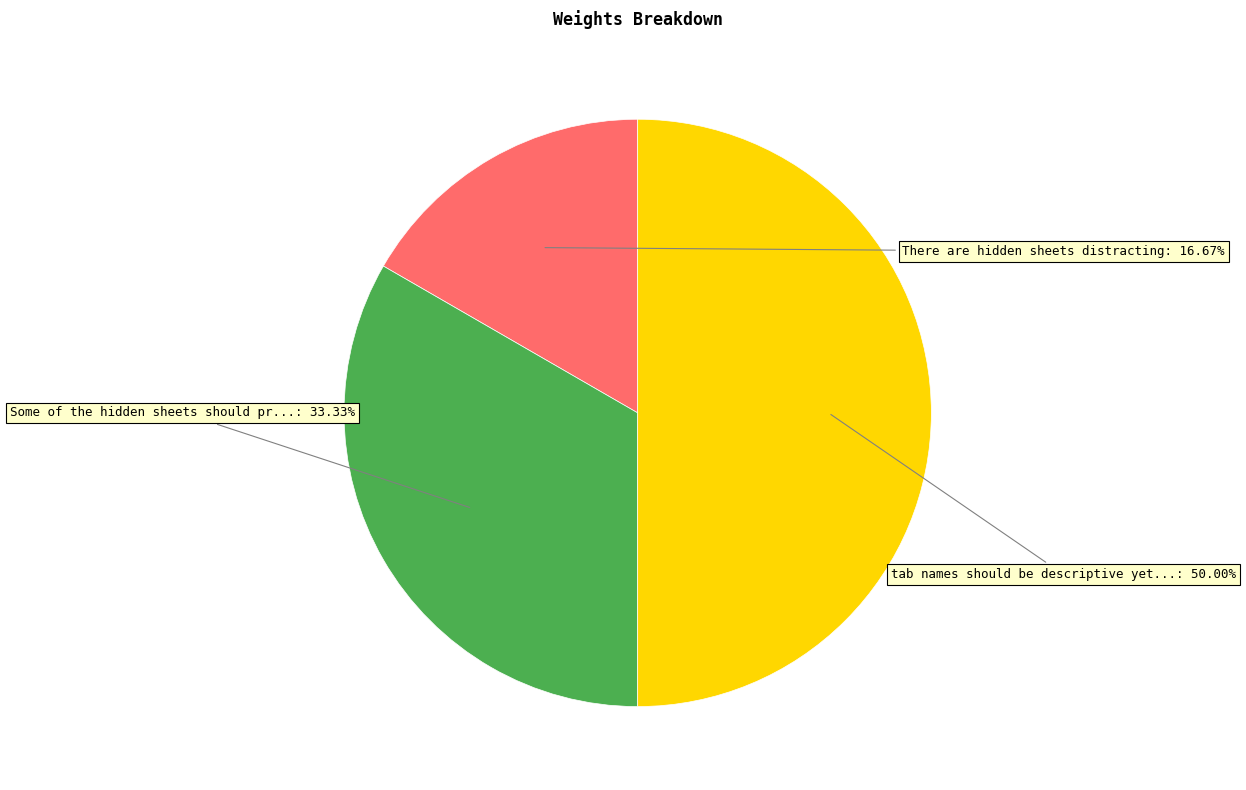

Count the number of slices in the pie.

3